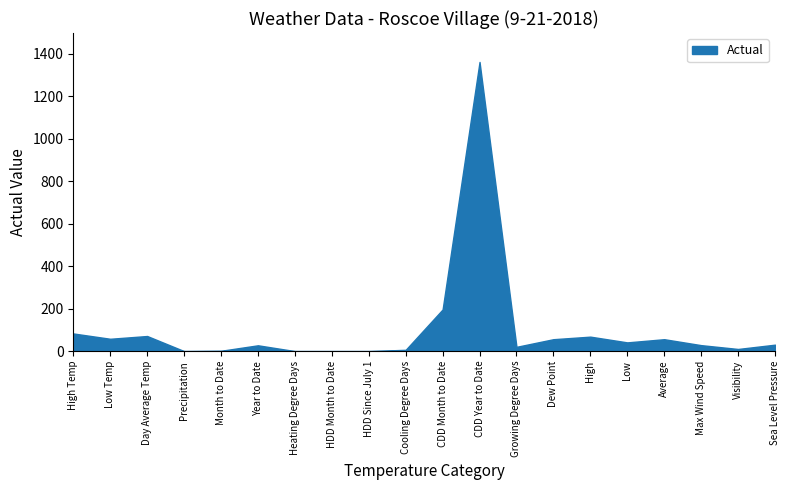

Where is the first local minimum?

Low Temp